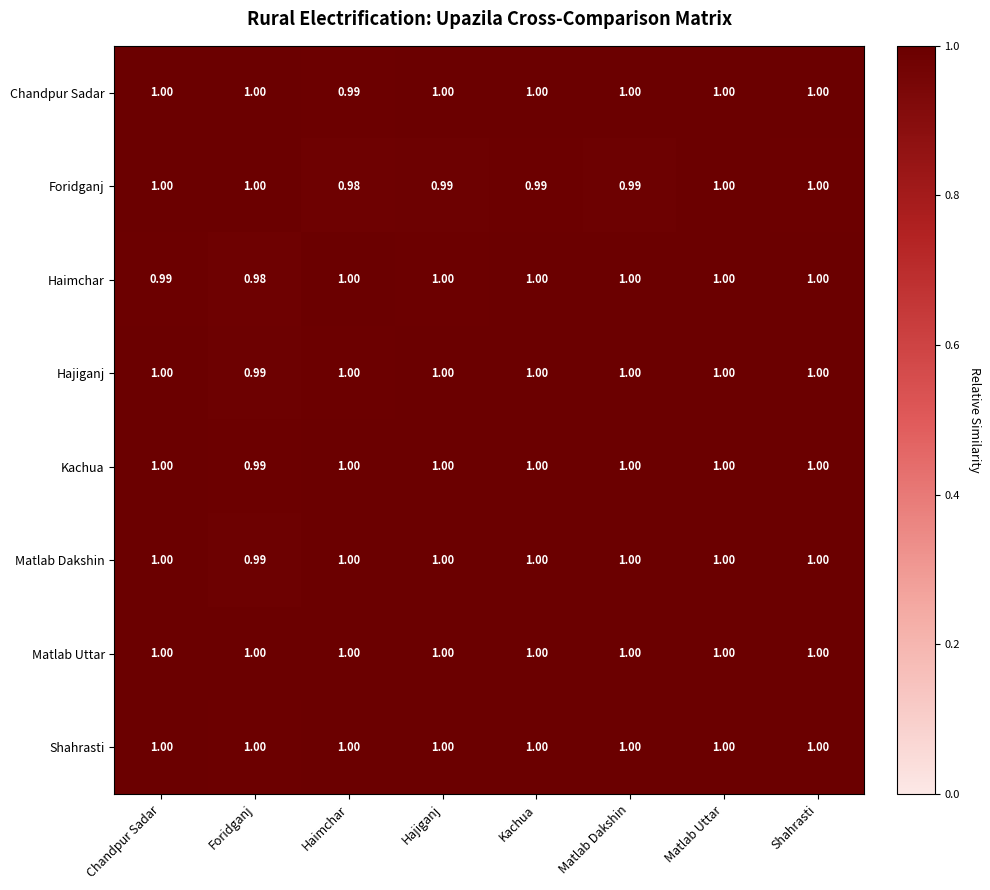

Between Foridganj and Hajiganj, which series saw the biggest shift?

Haimchar